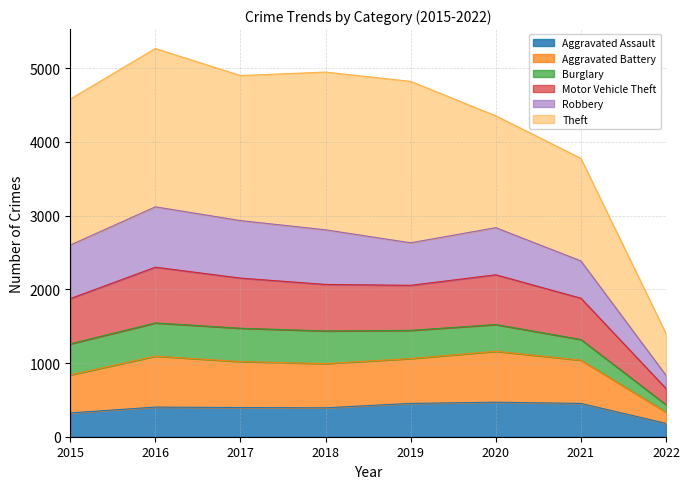

At which label does Aggravated Assault first exceed 402?

2019